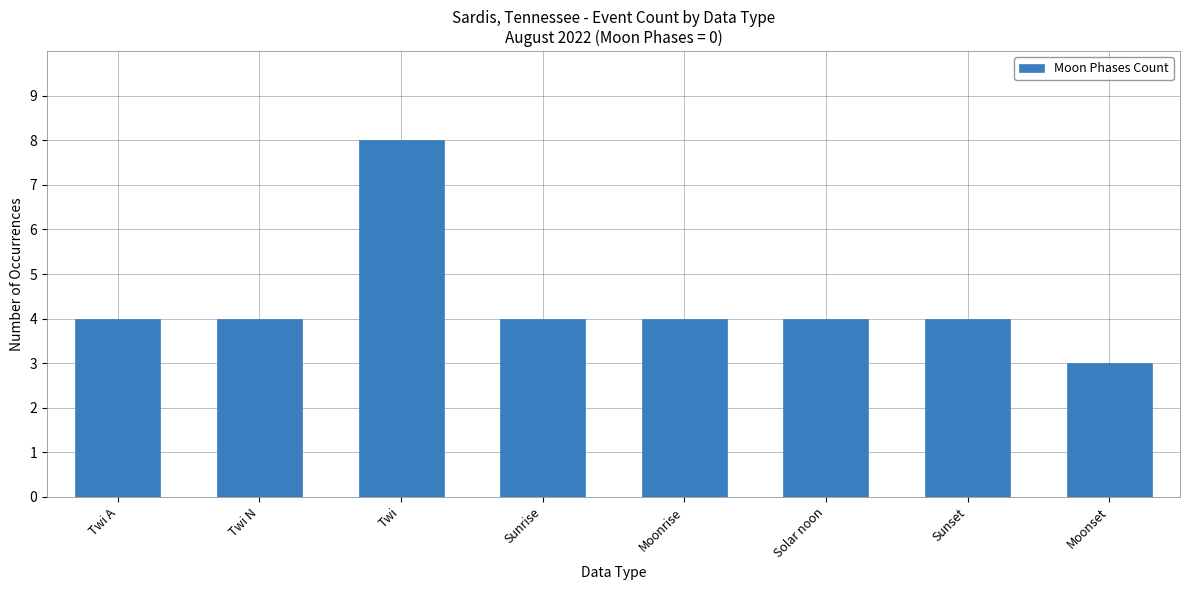

Reading right to left, what are all the values shown in this chart?

3	4	4	4	4	8	4	4